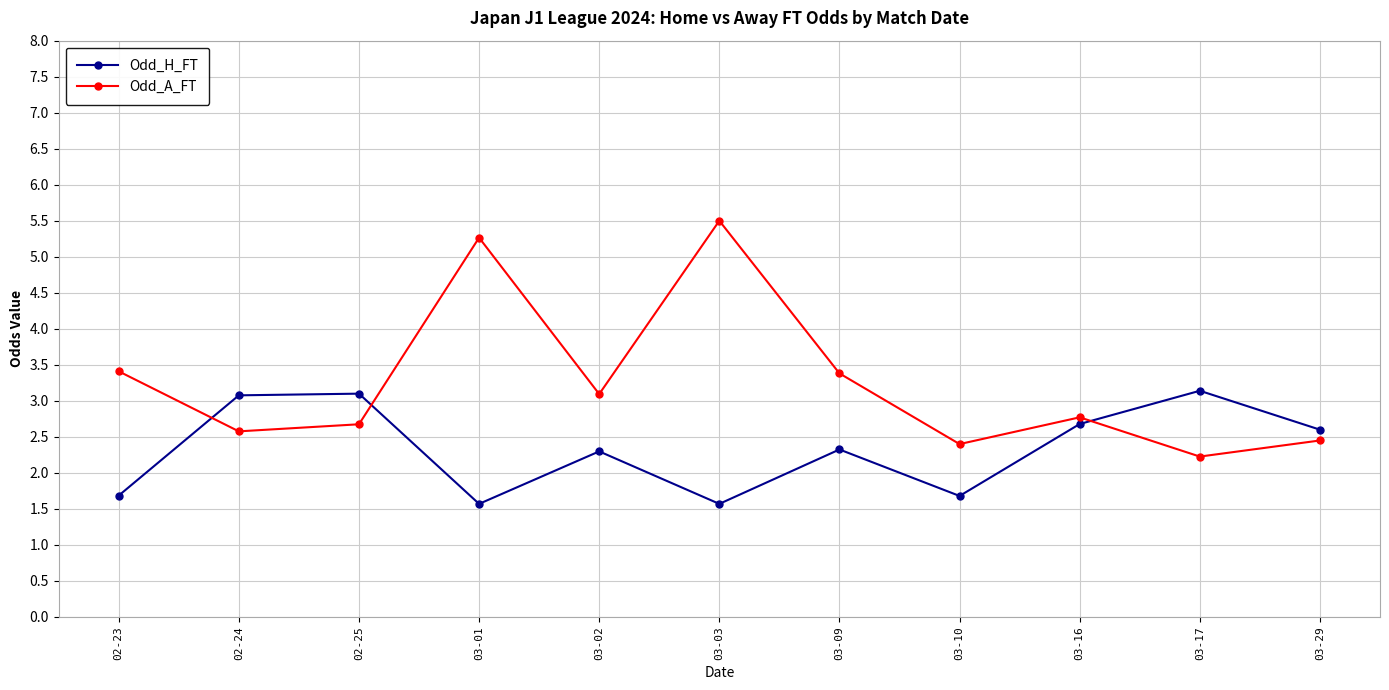

How many data points in Odd_H_FT are above 2?

7